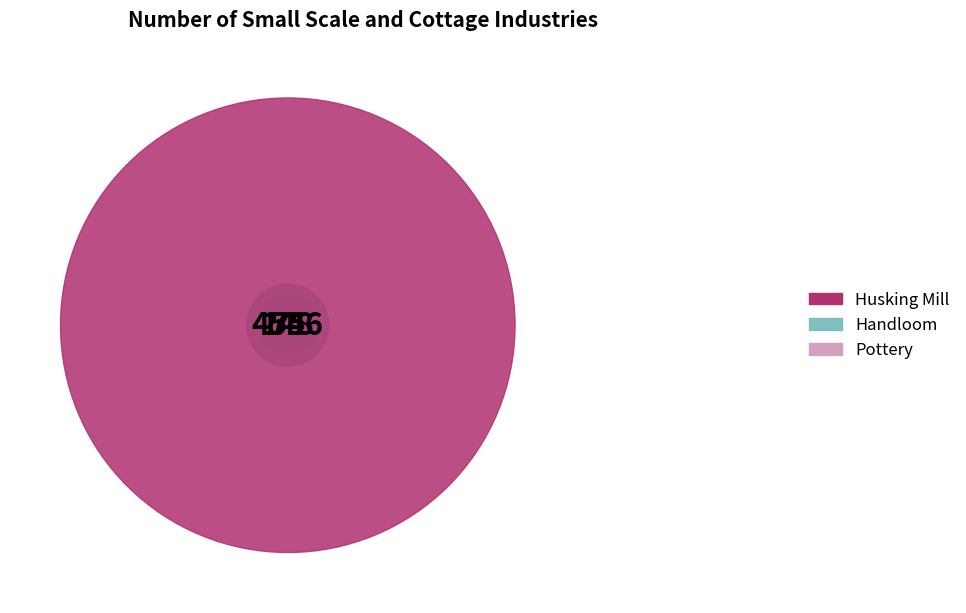

Which has a higher value, Pottery or Handloom?

Handloom